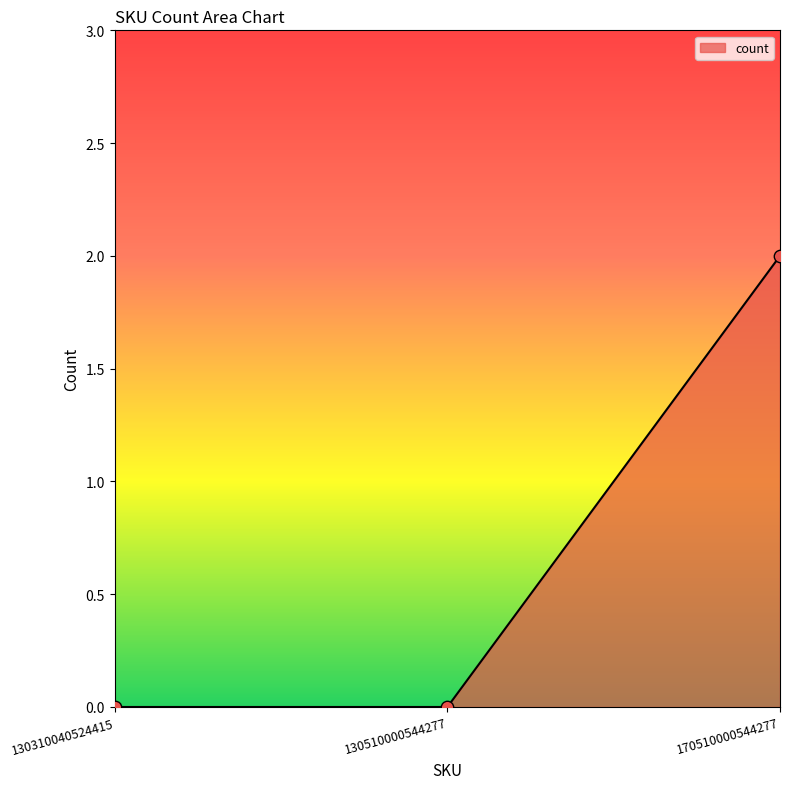

Between 130510000544277 and 170510000544277, which is larger?

170510000544277